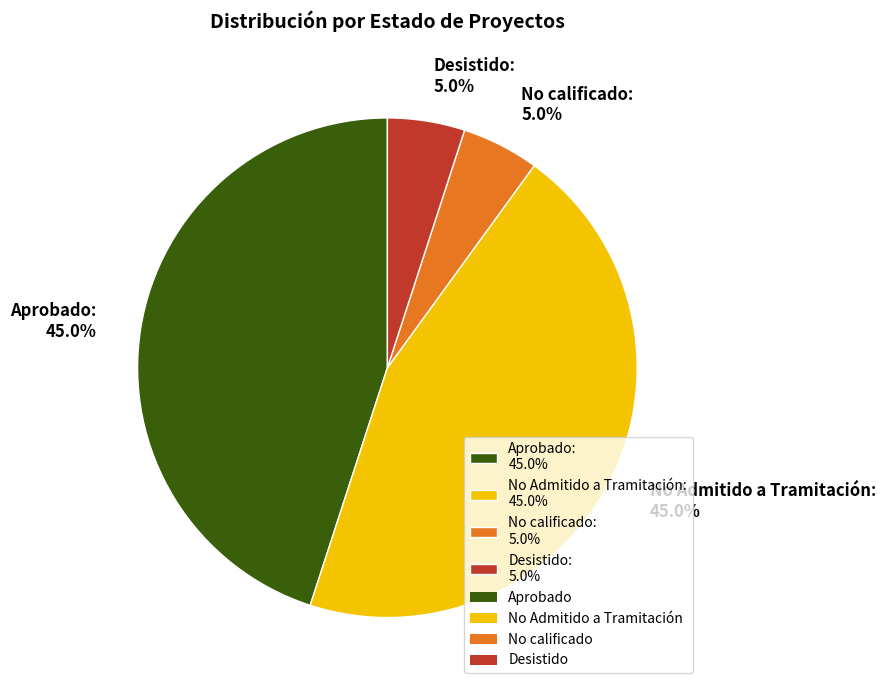

To the nearest percent, what is the average slice percentage?

25%